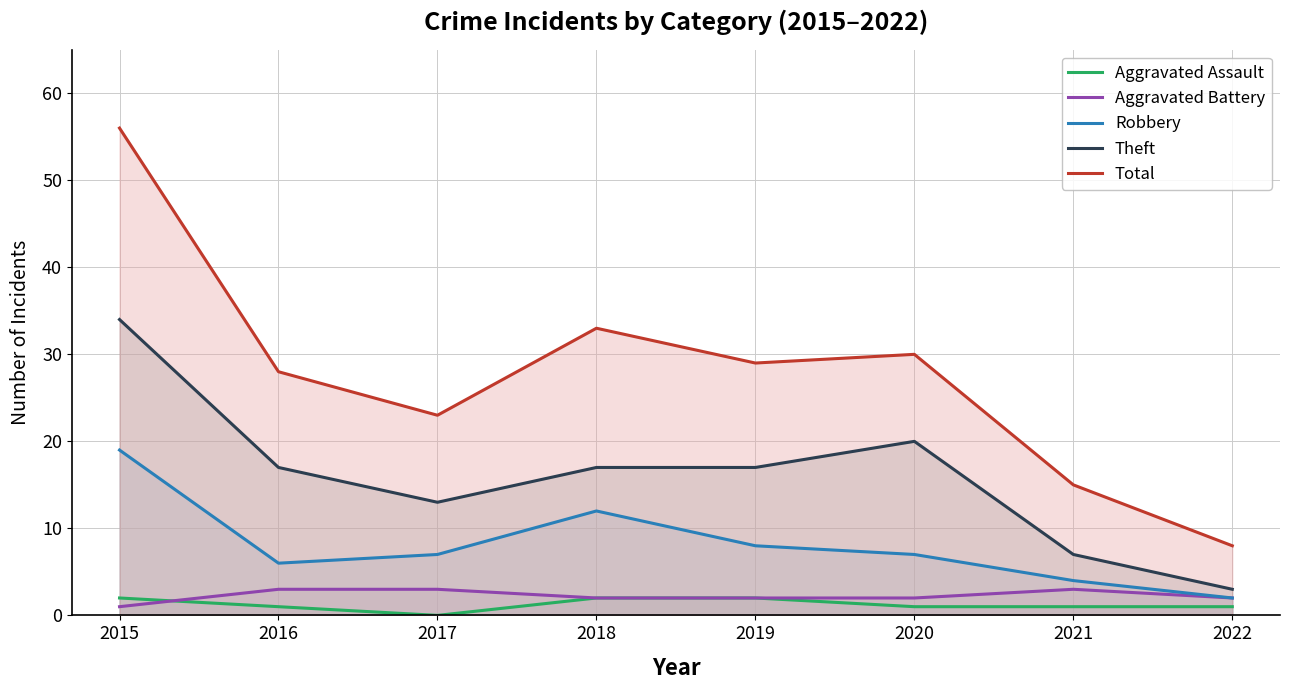

How many lines are shown in the chart?

5